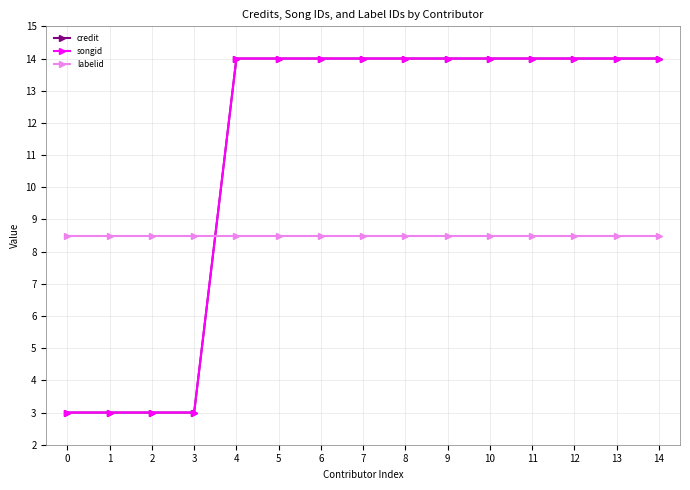

Where do credit and labelid first cross each other?

3 and 4